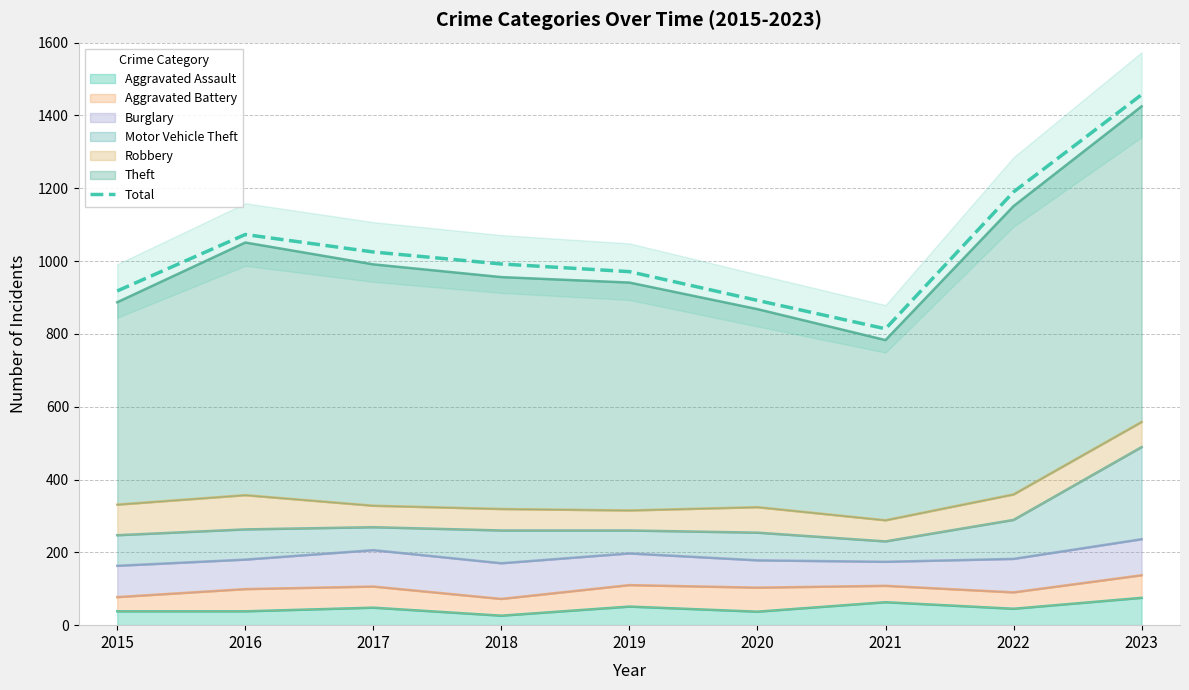

At which label does the data first exceed 992?

2016